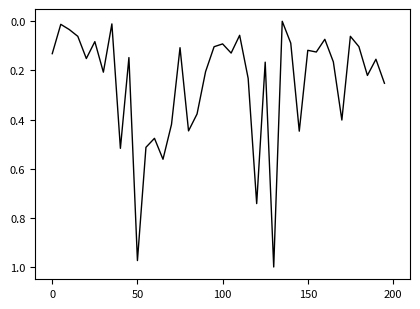

Is this an area chart (filled region under the line)?

No